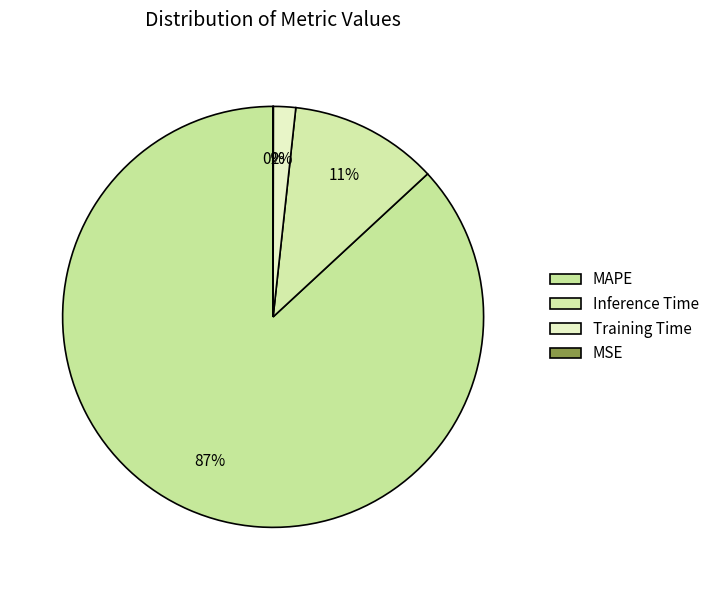

How many segments does this pie chart have?

4